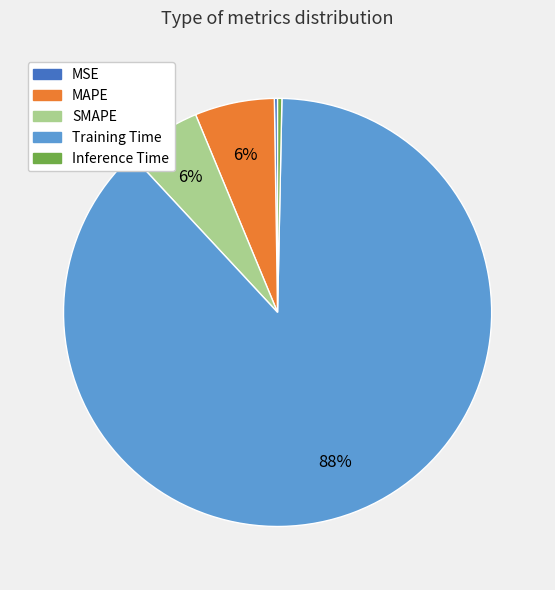

Is the sum of MAPE and Training Time greater than half?

Yes